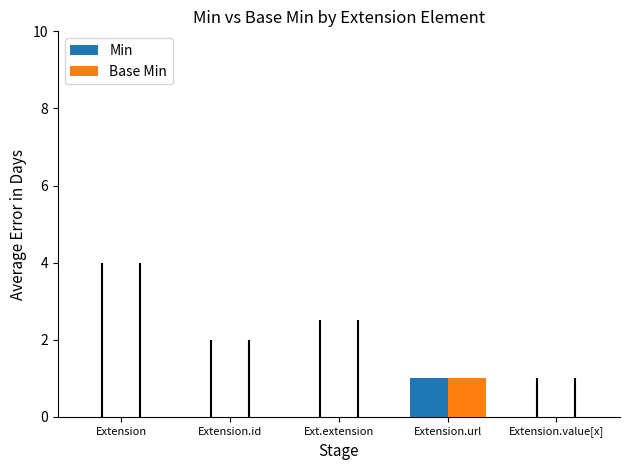

Reading left to right, transcribe all the data shown in this chart.

Min: Extension=0	Extension.id=0	Ext.extension=0	Extension.url=1	Extension.value[x]=0
Base Min: Extension=0	Extension.id=0	Ext.extension=0	Extension.url=1	Extension.value[x]=0